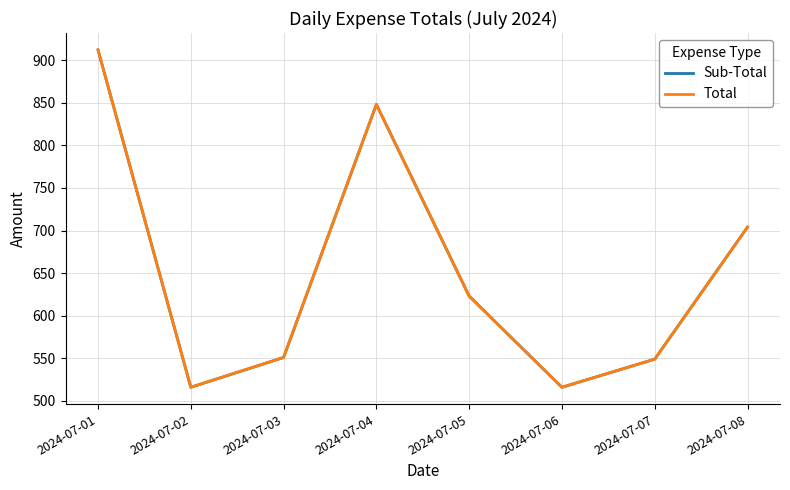

Between 2024-07-08 and 2024-07-07, which is larger?

2024-07-08